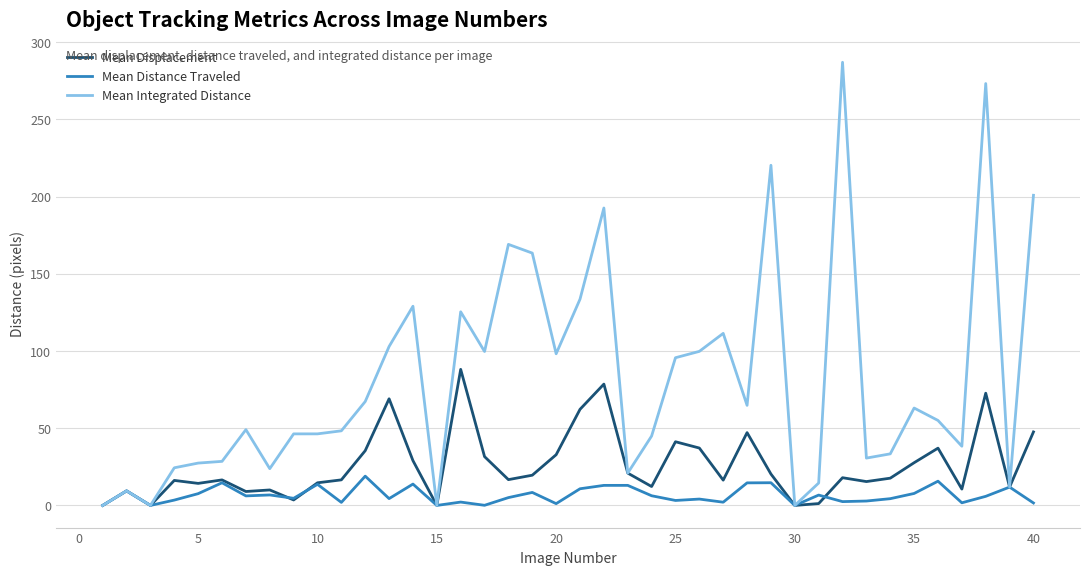

Which series has the largest total across all categories?

Mean Integrated Distance